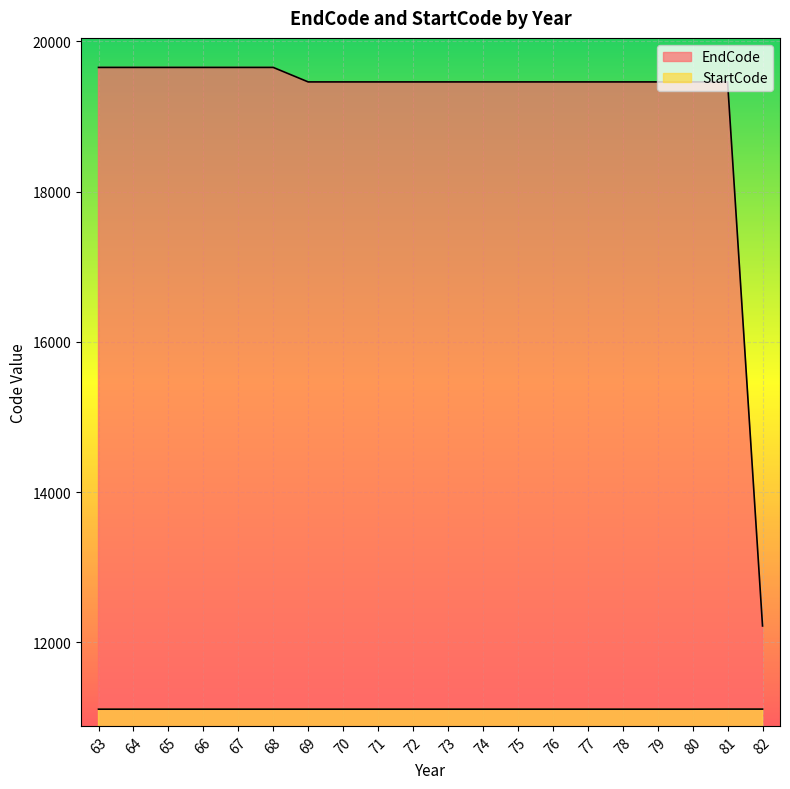

At which label is StartCode closest to 11110?

63